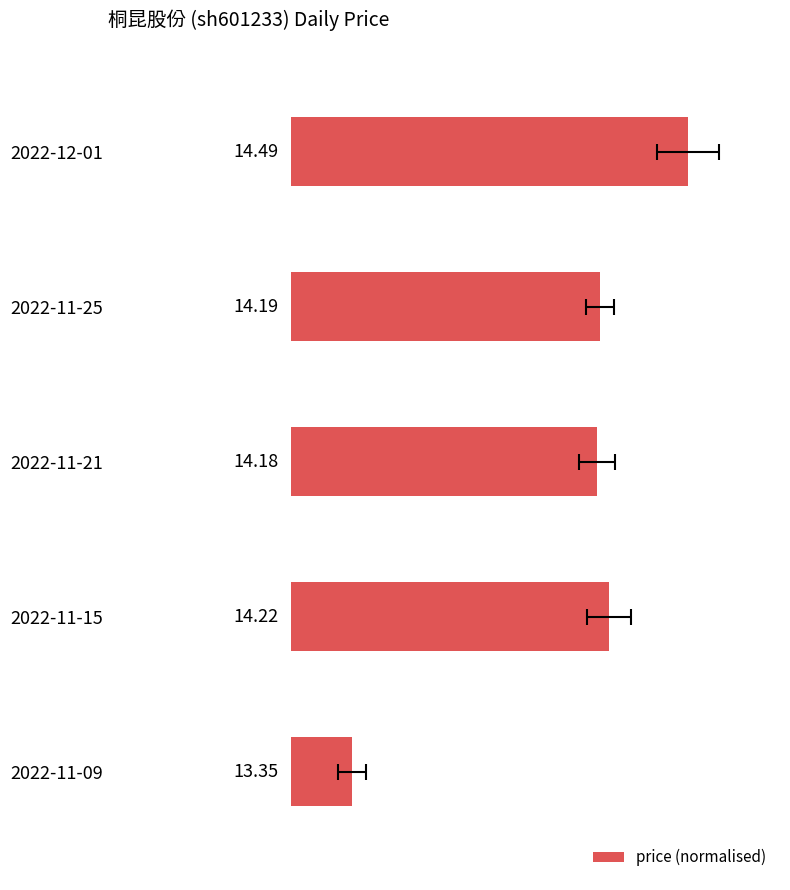

Reading left to right, transcribe all the data shown in this chart.

65.0	50.5	50.0	52.0	10.0